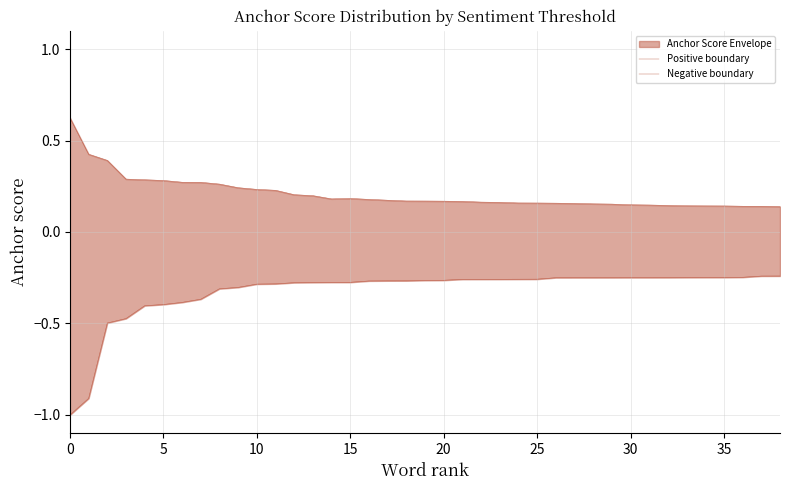

Where is Positive boundary nearest to the value 0?

38